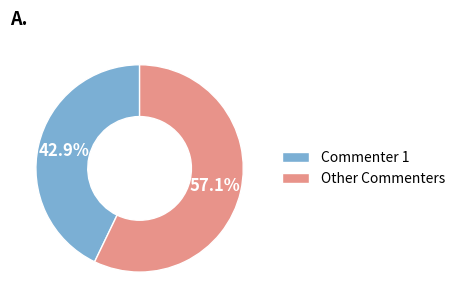

Does any single category account for the majority?

Yes